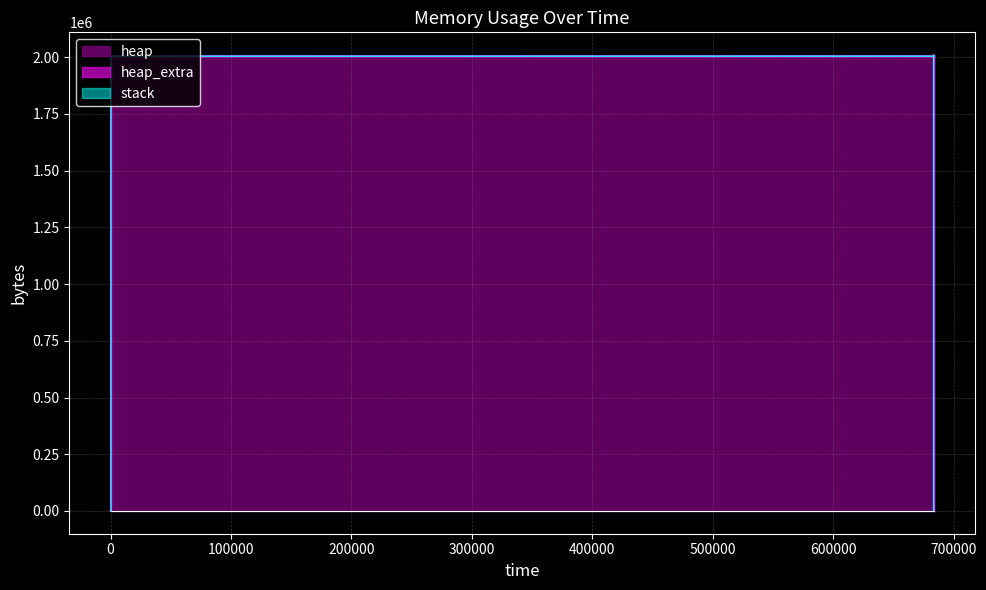

How many lines are shown in the chart?

3